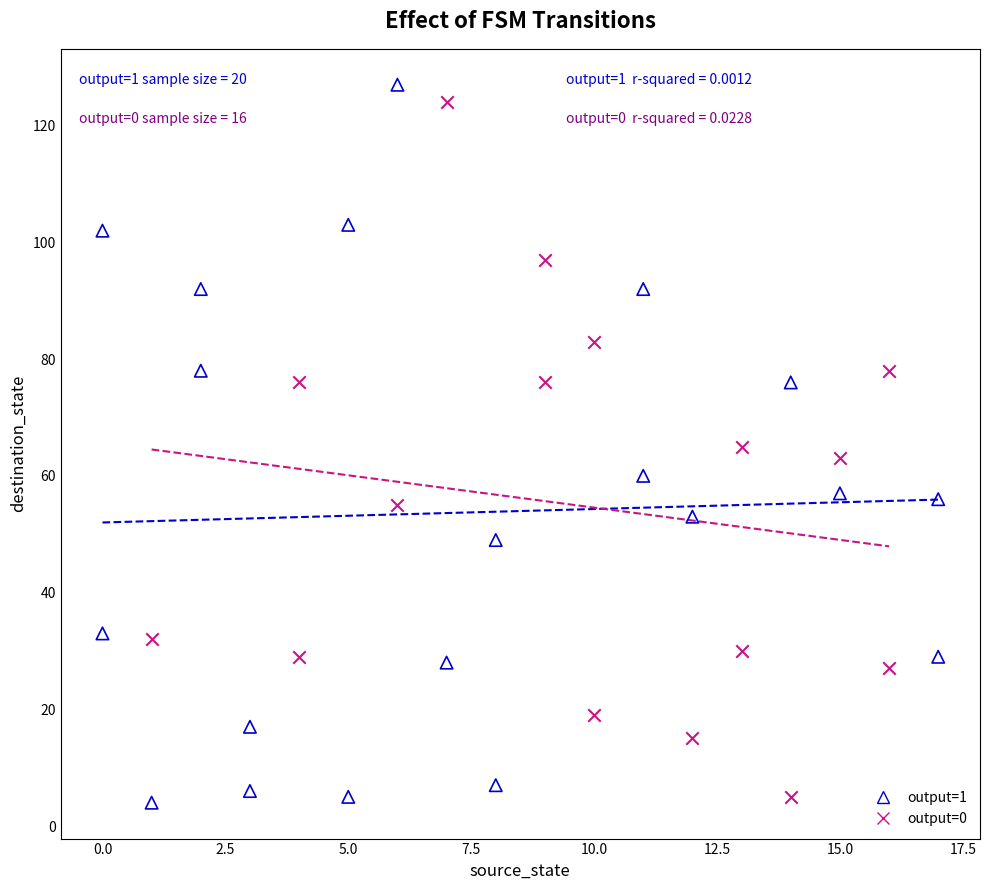

Which series has the largest Y range (max minus min)?

output=1